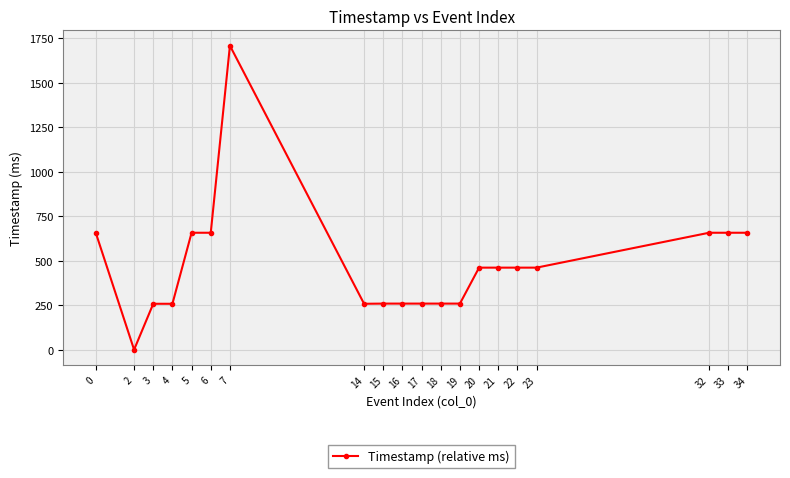

What is the difference between the second highest and second lowest values?

399